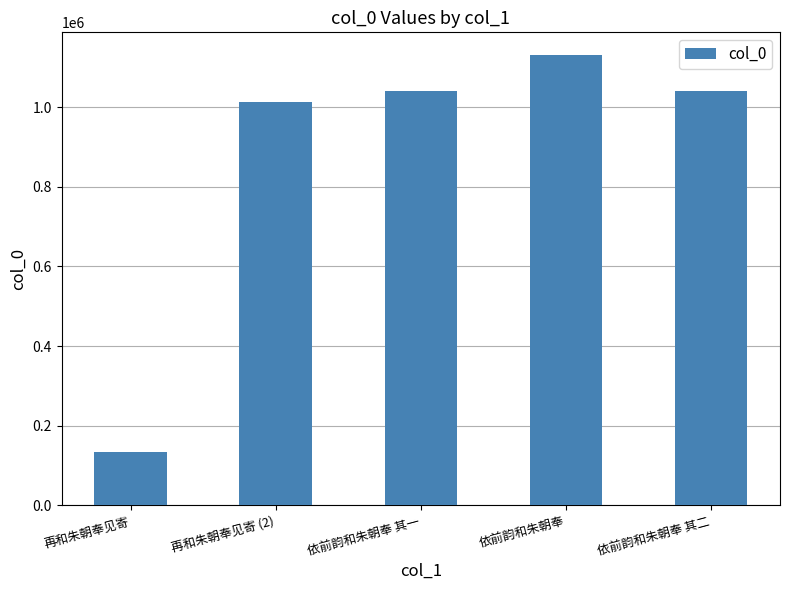

What is the value of the 4th bar from the left?

1131031